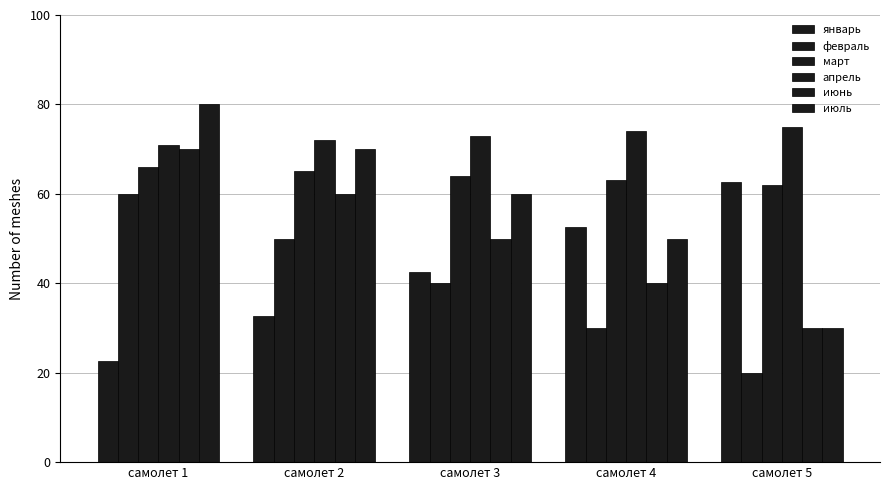

The июль series shows 80.0 at самолет 1. True or false?

True